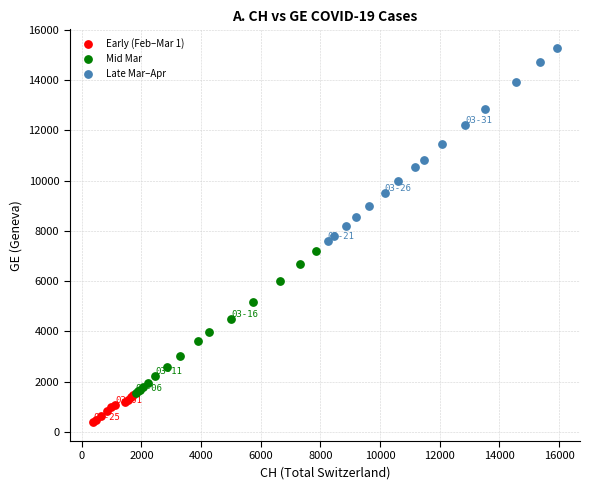

Which series reaches the maximum Y coordinate?

Late Mar–Apr